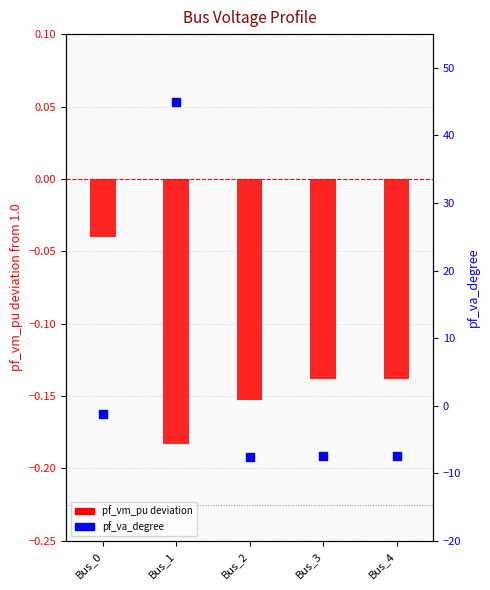

Is the value of pf_va_degree at Bus_1 greater than the value of pf_vm_pu (dev from 1) at Bus_4?

Yes